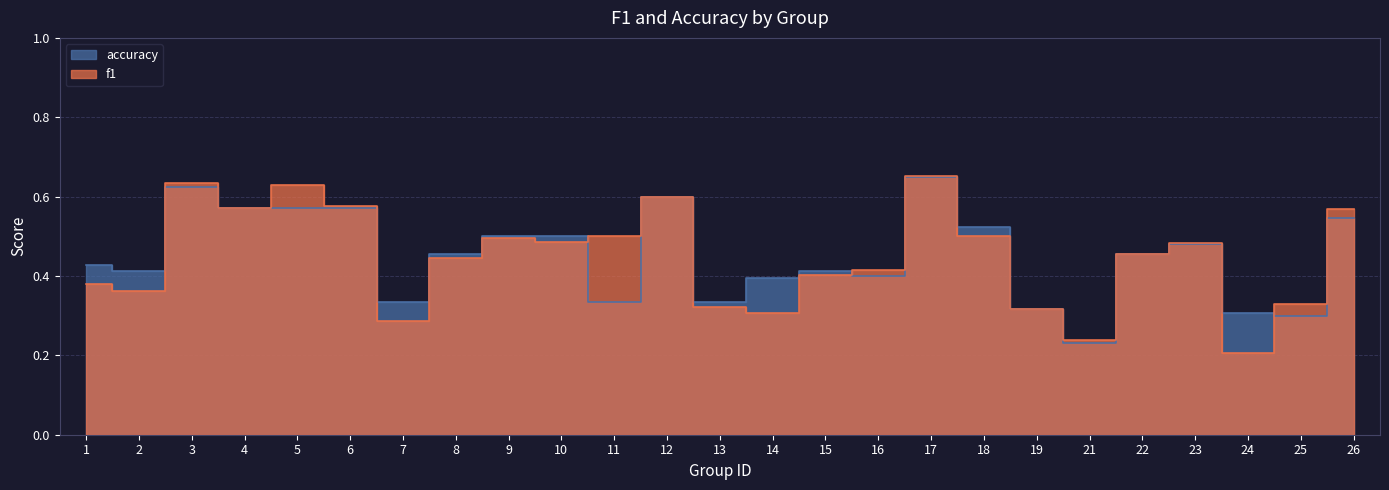

Rank the series at 6 from lowest to highest value.

accuracy, f1